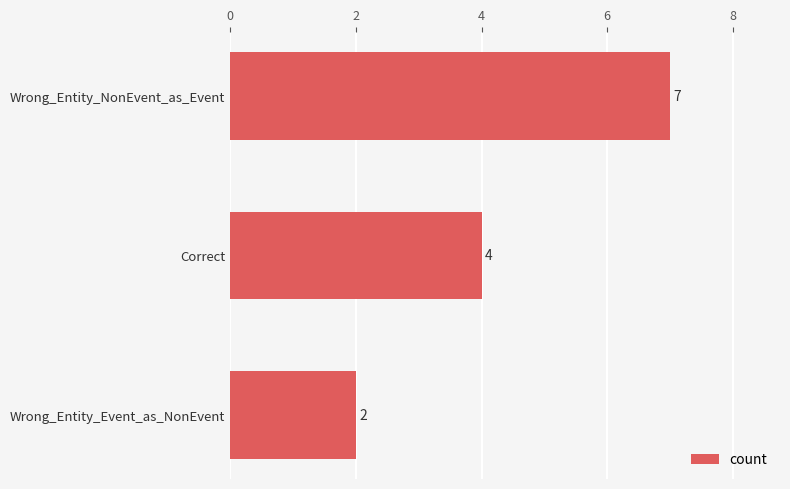

Is it true that the value at Wrong_Entity_NonEvent_as_Event is 10?

False